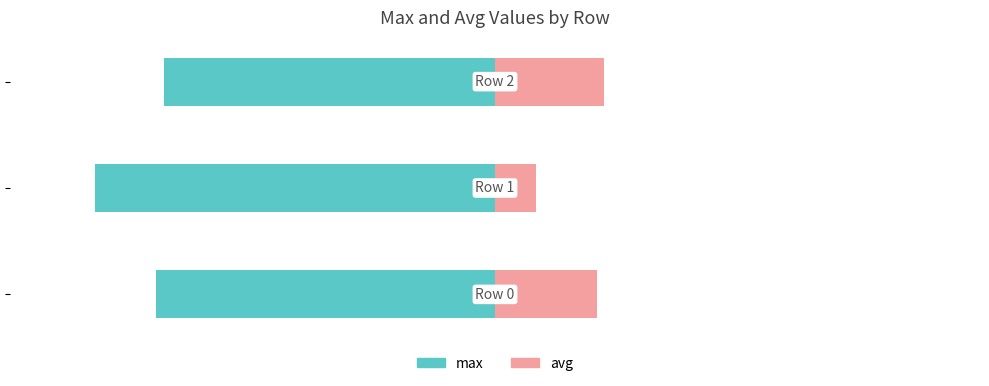

How many bars are there in each group?

2